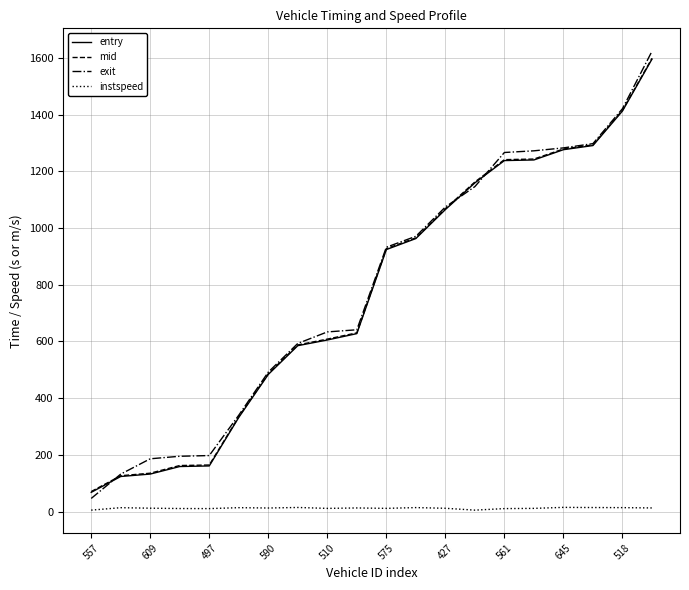

What is the maximum value shown in the chart?

1623.3